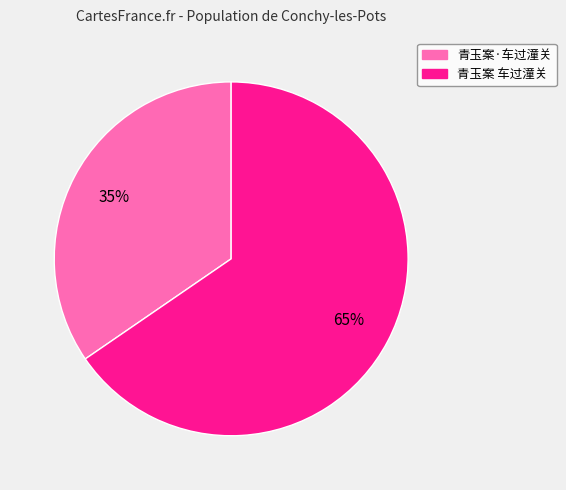

Which slice is the largest?

青玉案 车过潼关